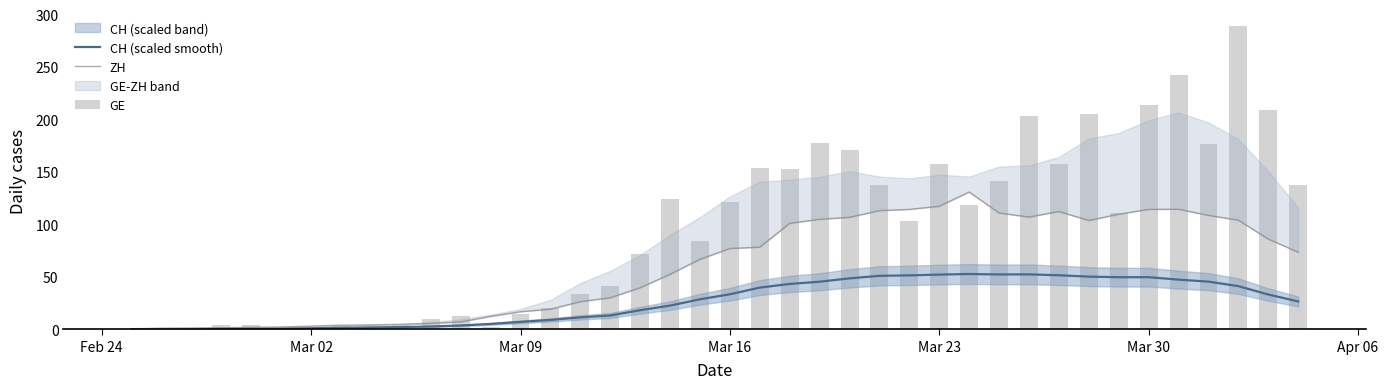

How many values in the CH (scaled smooth) series are below 28?

20